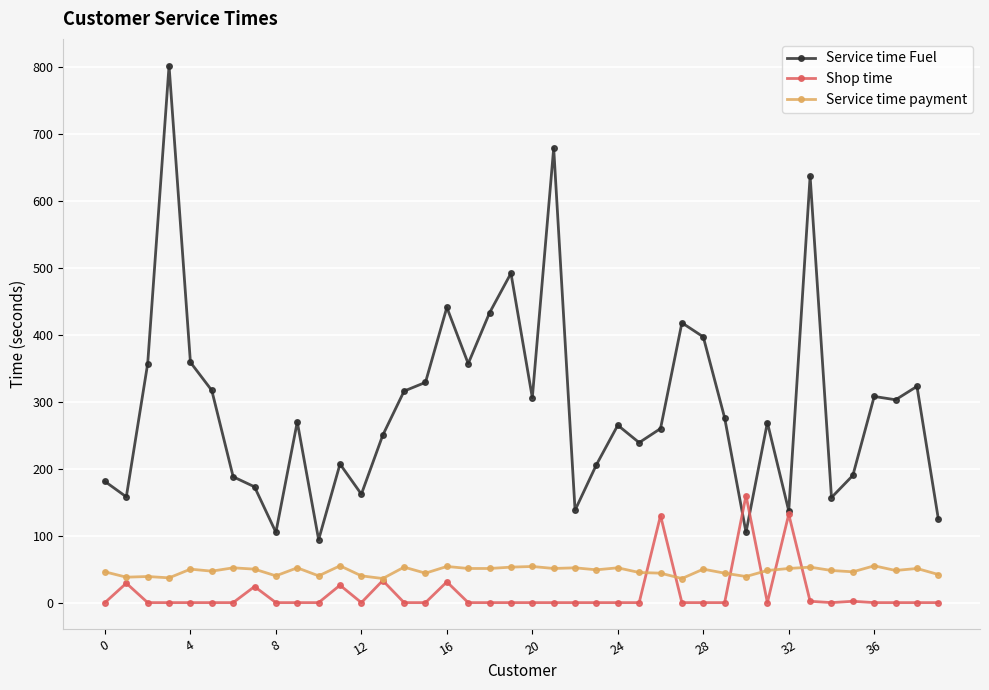

What is the minimum value for Service time Fuel?

94